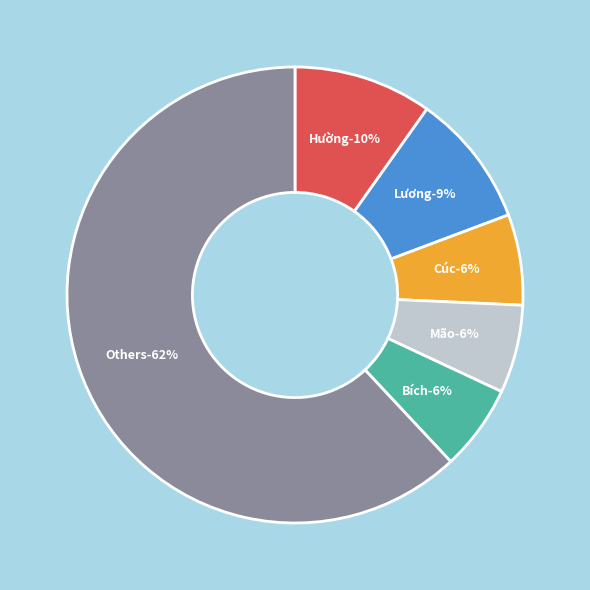

Does Cảm account for over 50% of the chart?

No